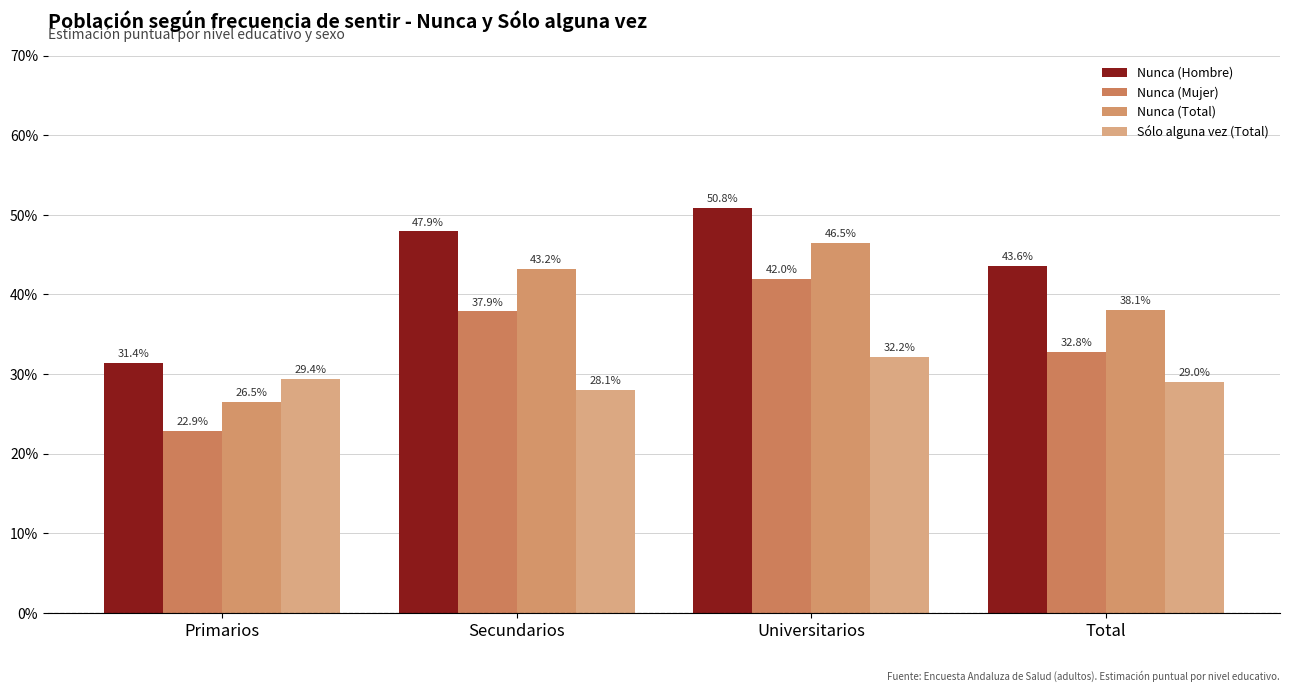

Reading right to left, what are all the values shown in this chart?

Nunca (Hombre): Total=0.4	Universitarios=0.5	Secundarios=0.5	Primarios=0.3
Nunca (Mujer): Total=0.3	Universitarios=0.4	Secundarios=0.4	Primarios=0.2
Nunca (Total): Total=0.4	Universitarios=0.5	Secundarios=0.4	Primarios=0.3
Sólo alguna vez (Total): Total=0.3	Universitarios=0.3	Secundarios=0.3	Primarios=0.3